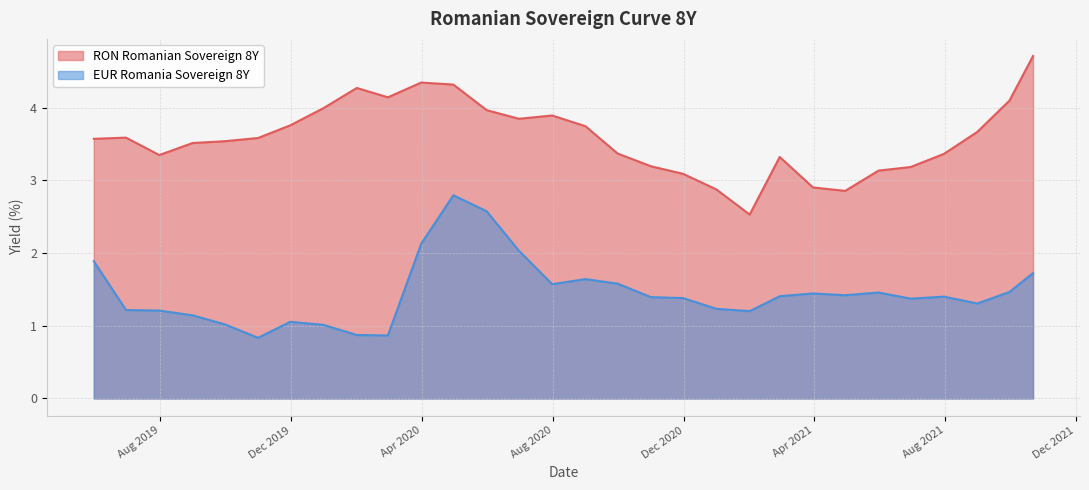

Is it true that RON Romanian Sovereign 8Y equals 5.0 at 2021-04-30?

False